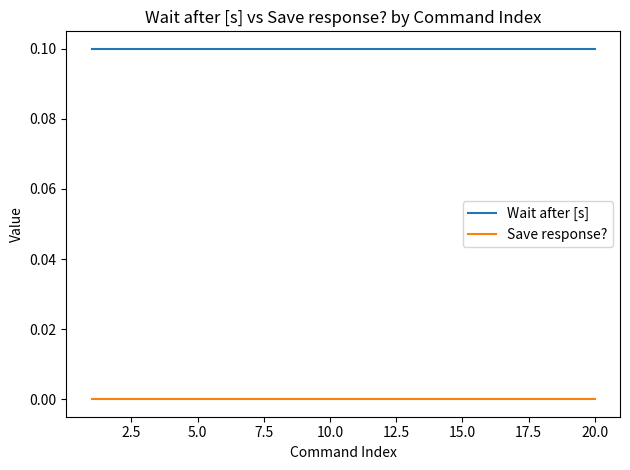

True or false: Wait after [s] and Save response? intersect in this chart.

False